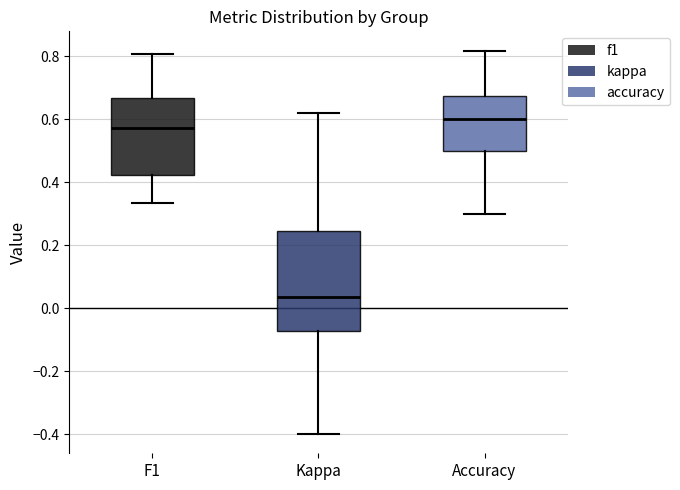

Which box's median line is the highest?

Accuracy